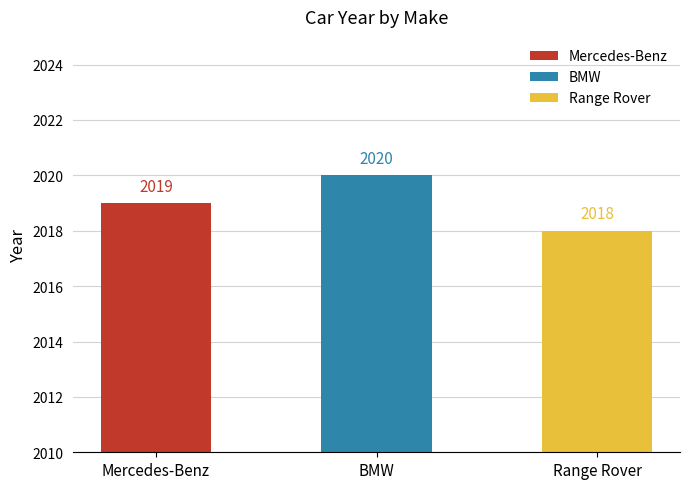

The value at BMW is 2020. True or false?

True